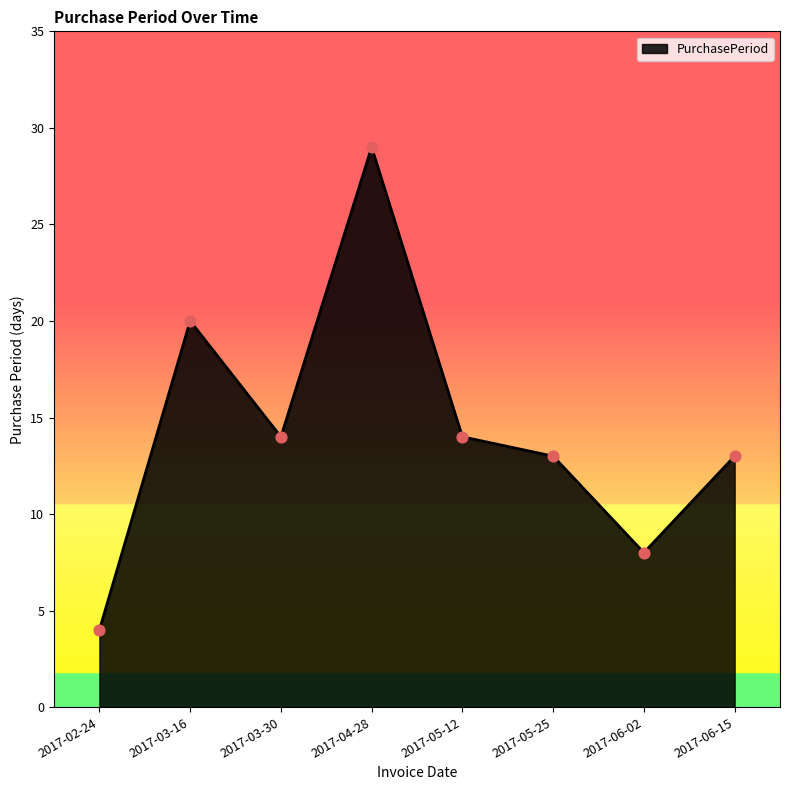

What is the ratio of the value at 2017-05-12 to the value at 2017-04-28?

0.5